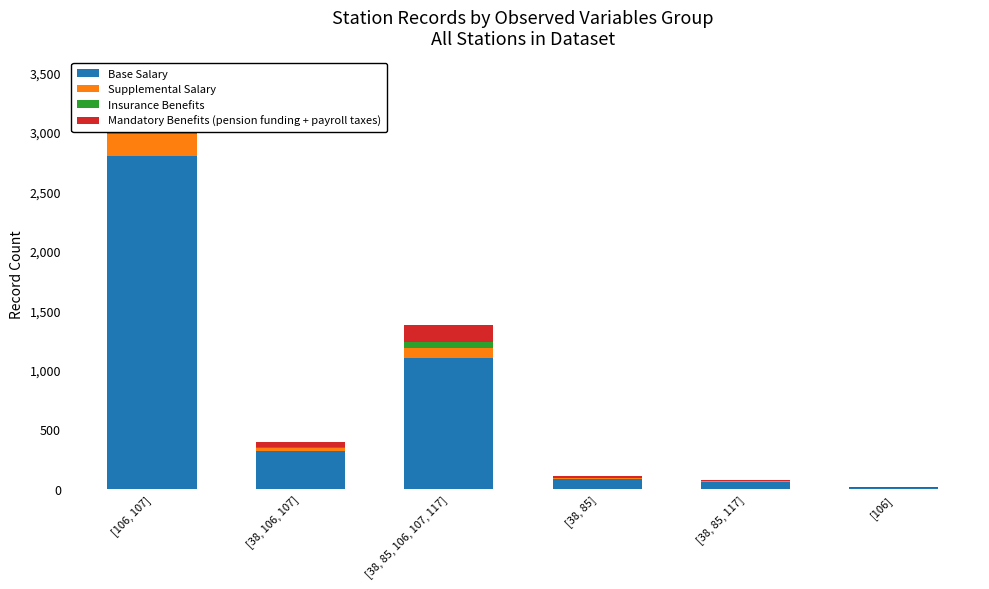

At which label is Supplemental Salary closest to 90?

[38, 85, 106, 107, 117]